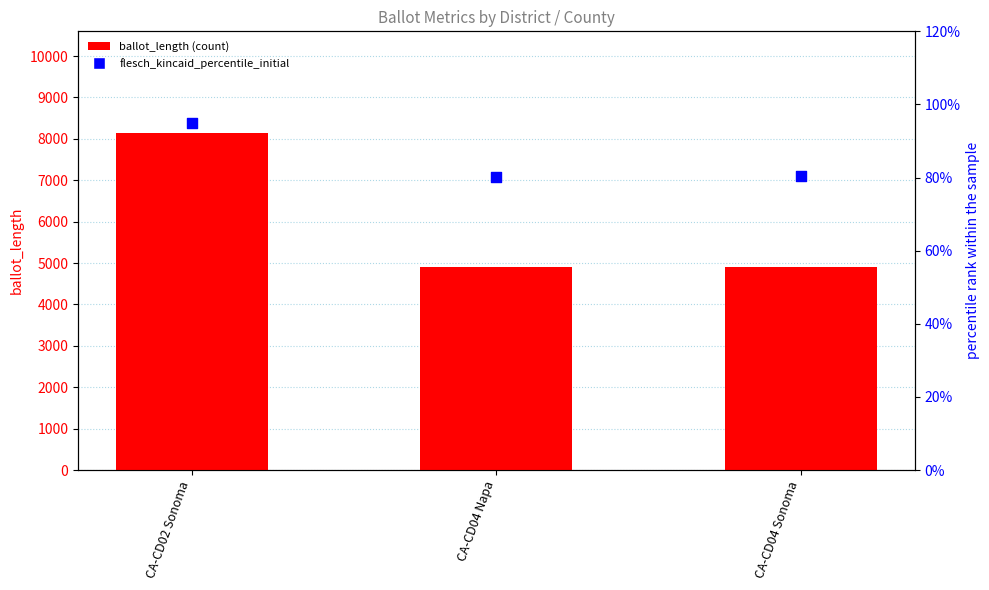

Which series reaches the maximum Y coordinate?

ballot_length (count)